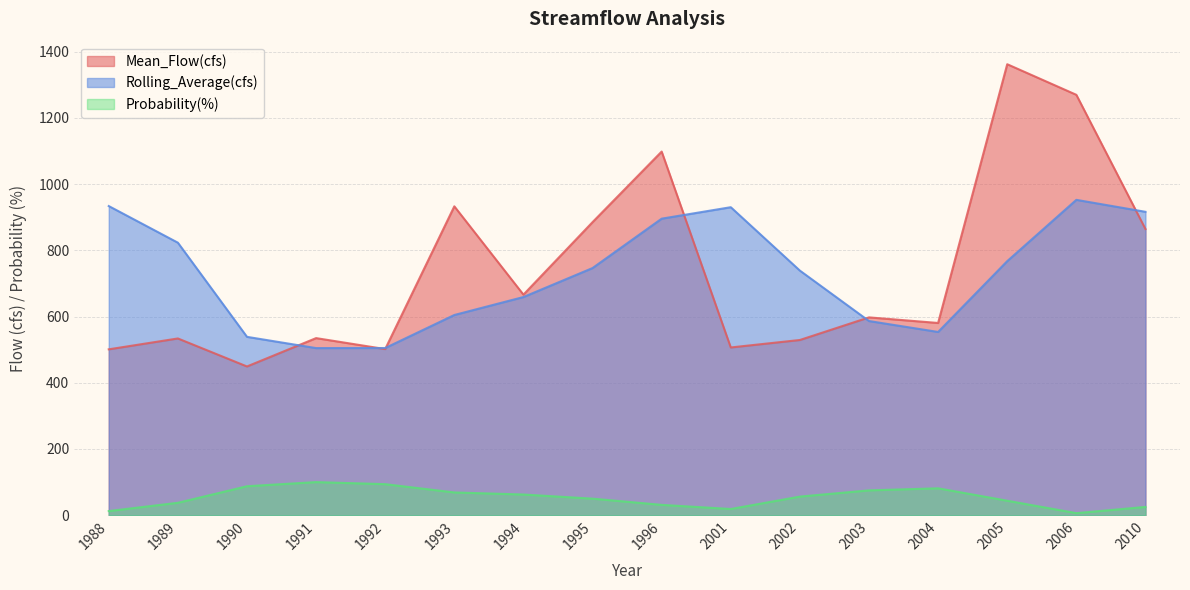

Does the chart display data point markers on the line(s)?

No